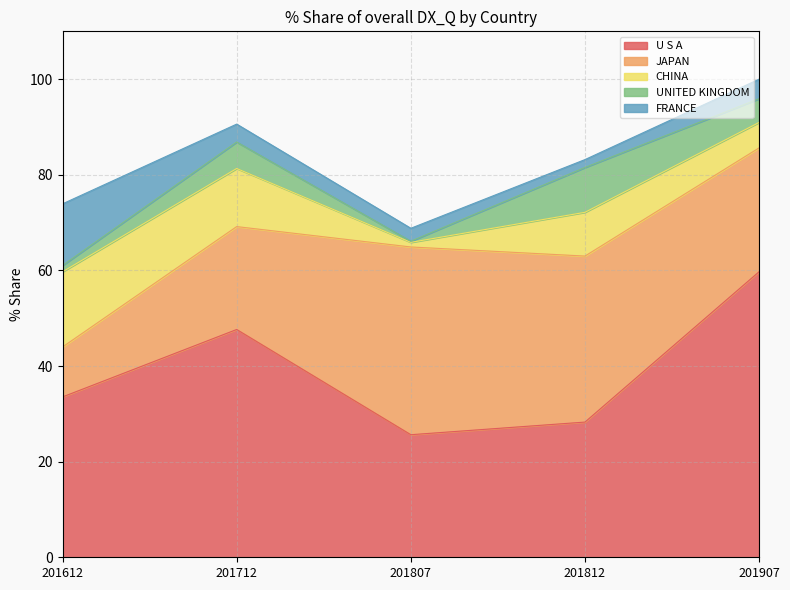

True or false: FRANCE has more than 0 points higher than both neighbors.

False